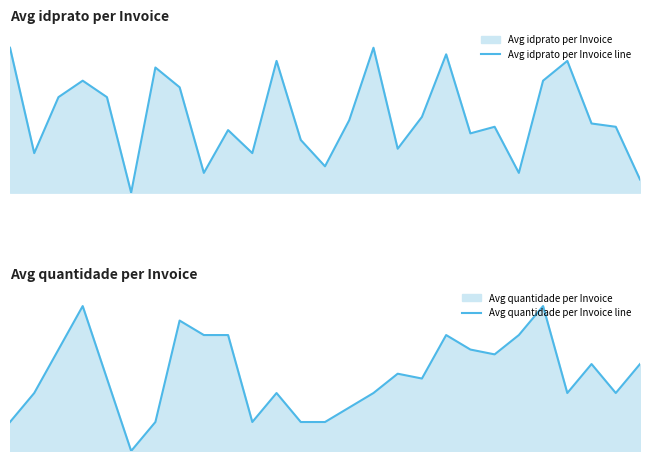

True or false: Avg idprato per Invoice line has a value of 11.5 at 17.

True